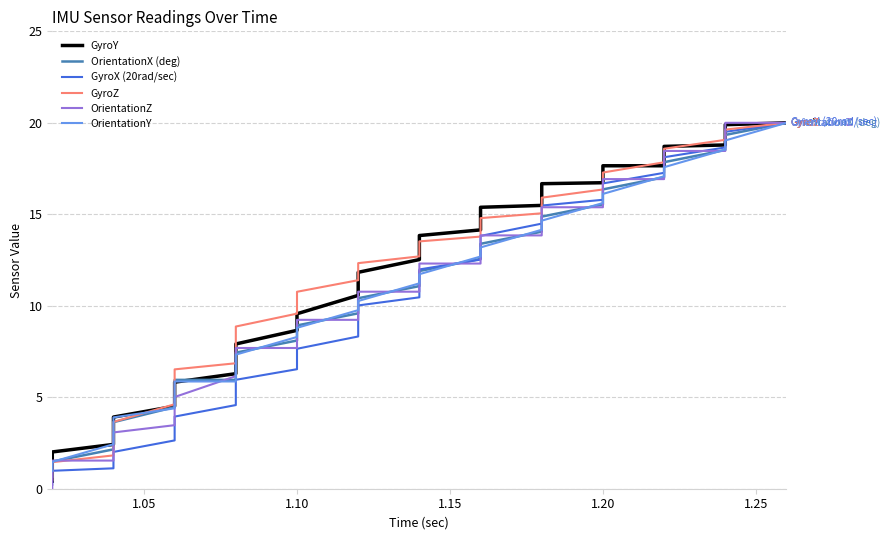

The OrientationY series shows 12.0 at 1.10. True or false?

False